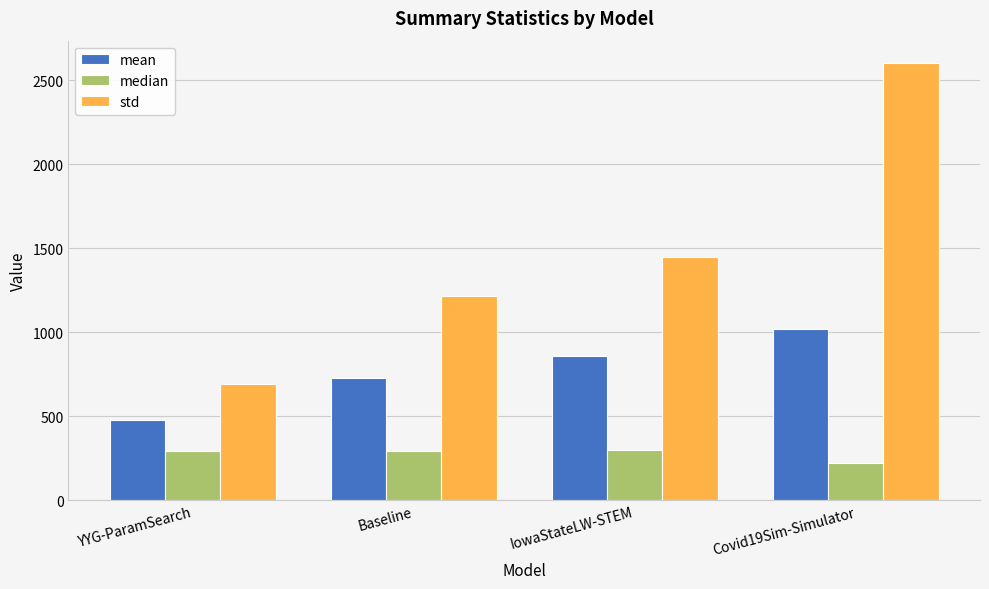

List the labels in order of mean value, smallest first.

YYG-ParamSearch, Baseline, IowaStateLW-STEM, Covid19Sim-Simulator